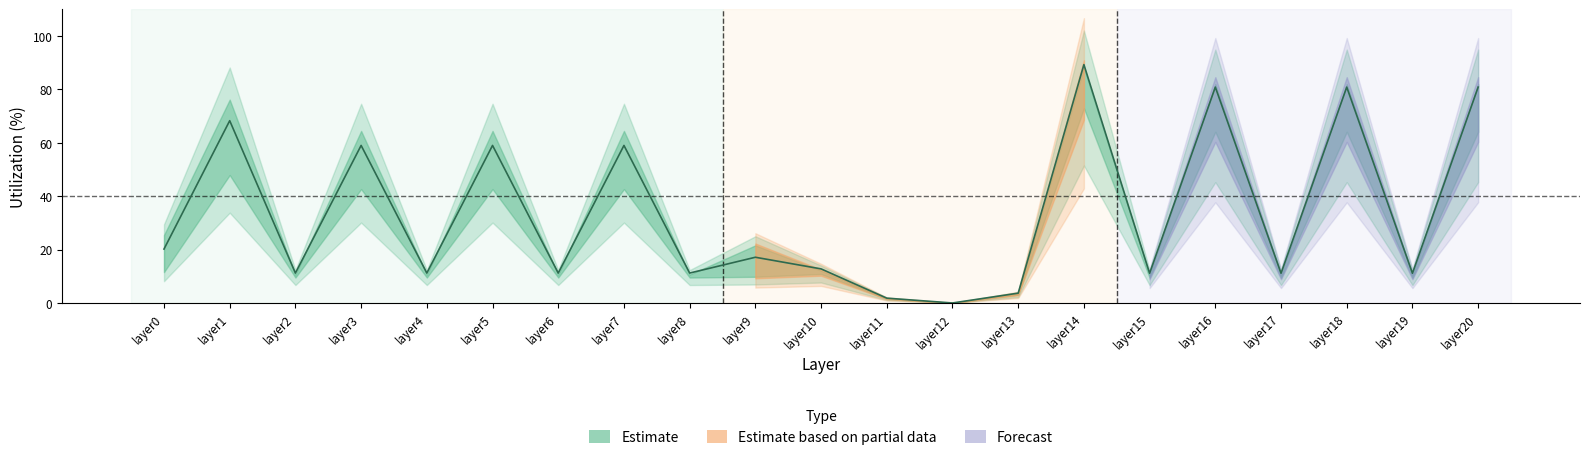

Where is the first local minimum?

layer2